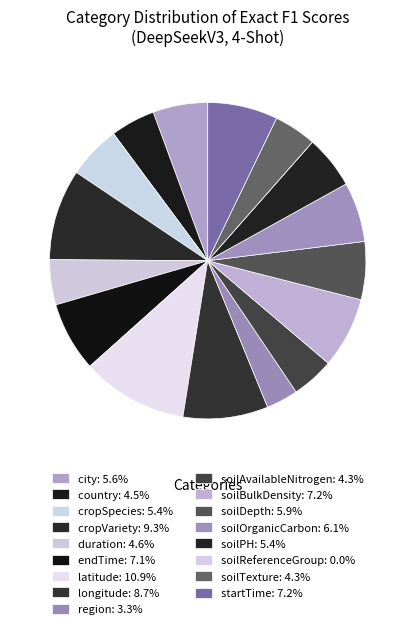

To the nearest percent, what is the difference between the soilAvailableNitrogen and latitude slice percentages?

7%